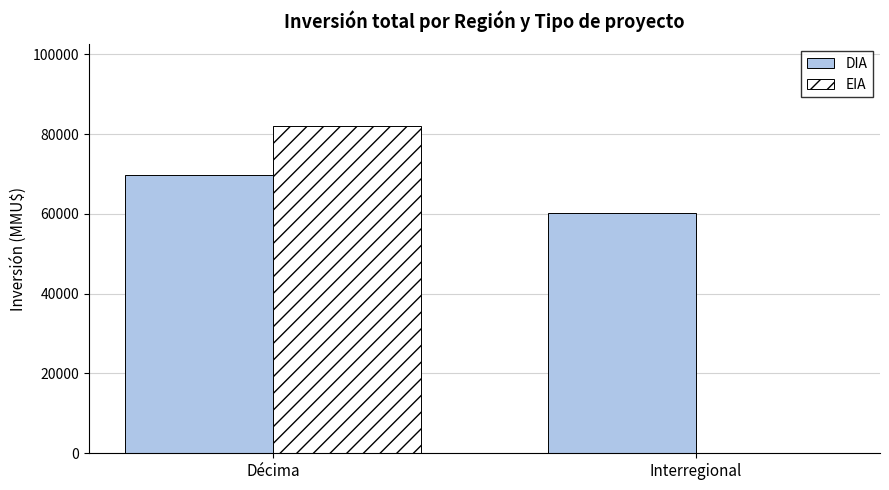

At which label does DIA reach its peak?

Décima